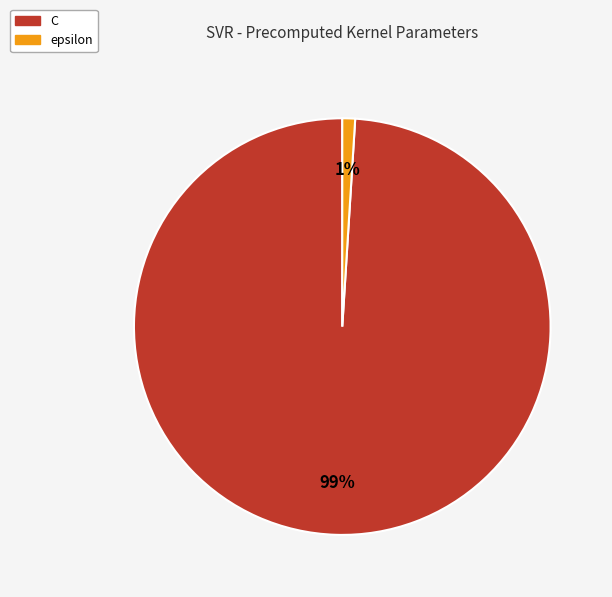

Is there any slice that represents more than half of the pie?

Yes